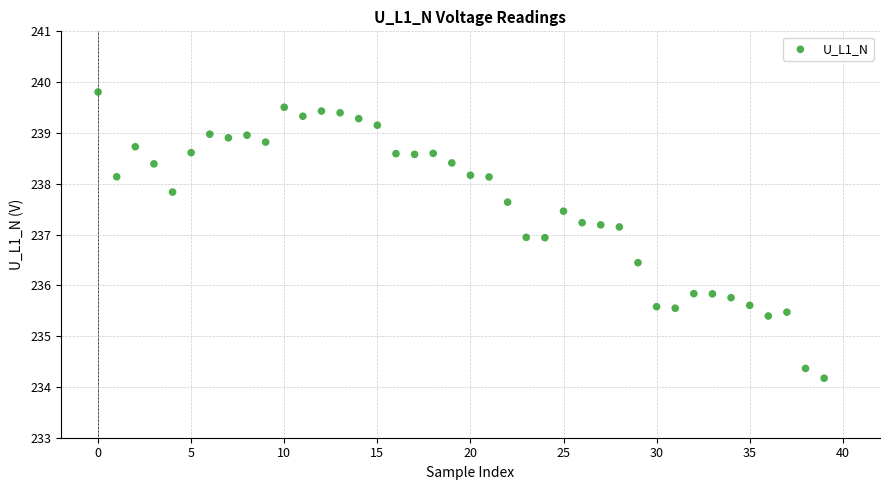

What is the range of Y values (max minus min)?

5.6